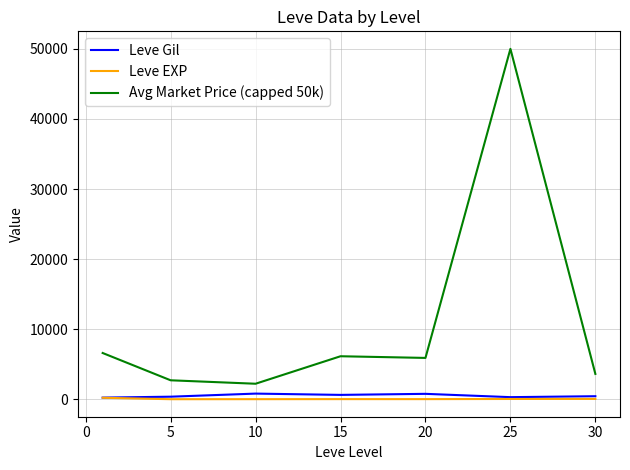

What is the difference between the maximum and minimum values in the Leve Gil series?

570.8